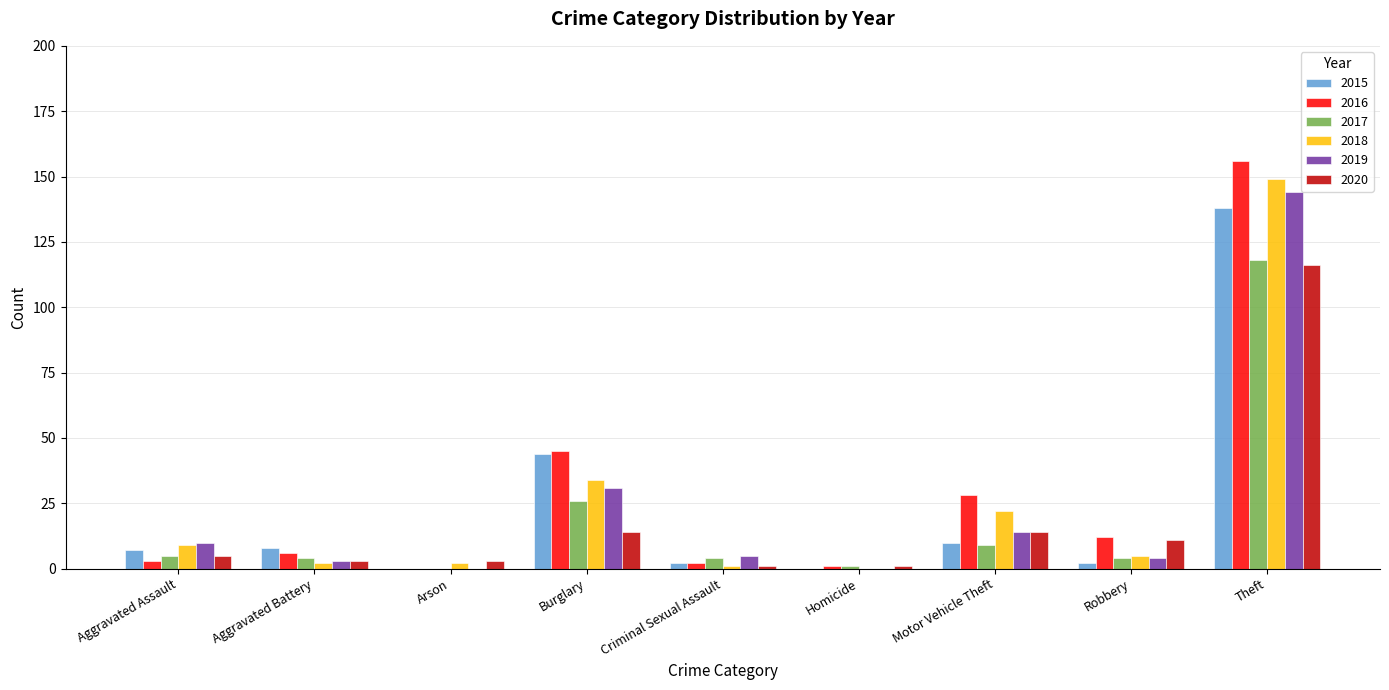

Which category has the highest value in the 2019 series?

Theft